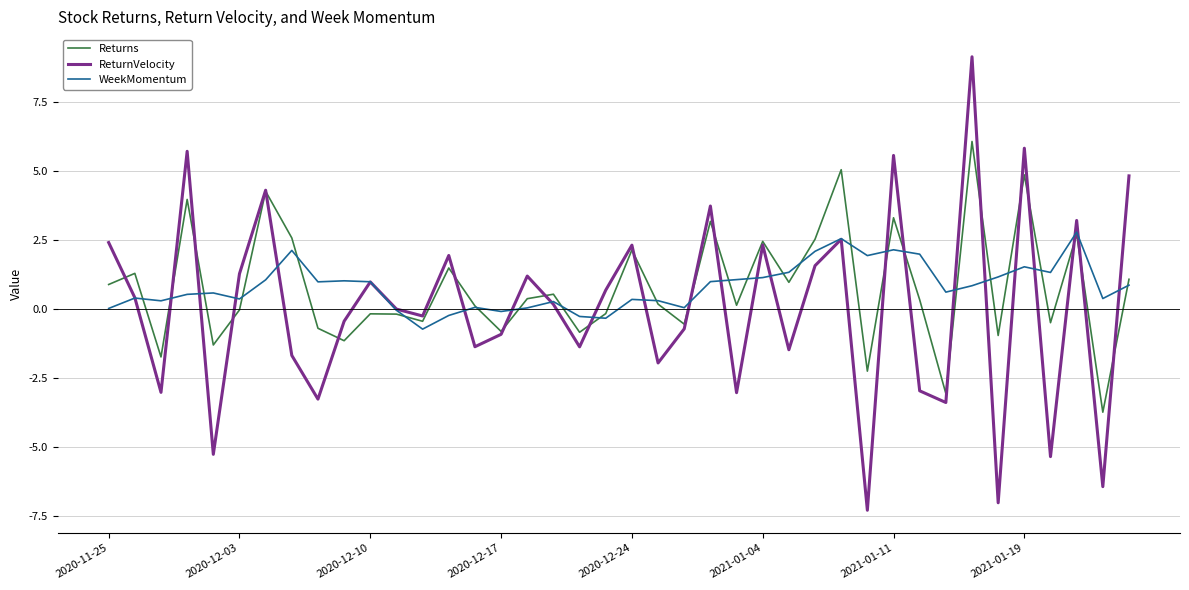

What is the smallest value displayed?

-7.3